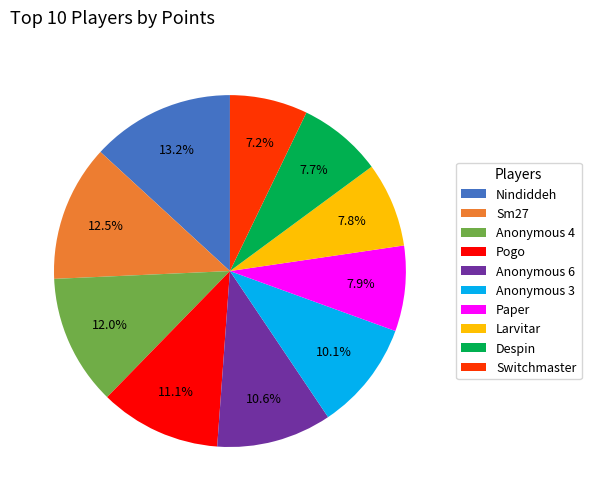

Does Pogo represent more than half of the total?

No